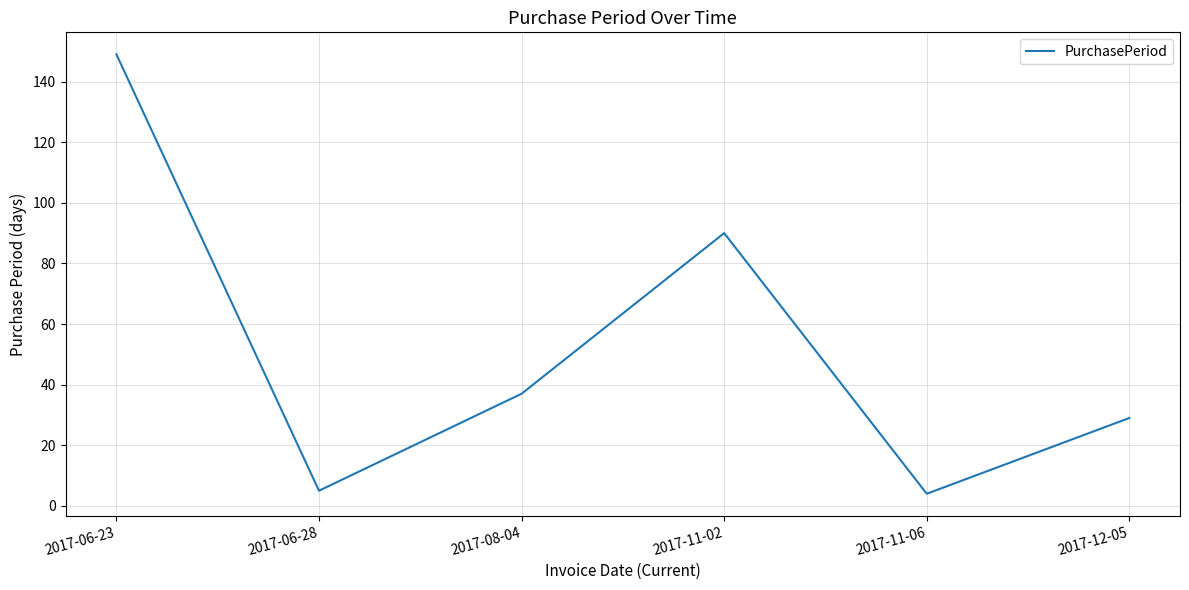

How many lines are shown in the chart?

1